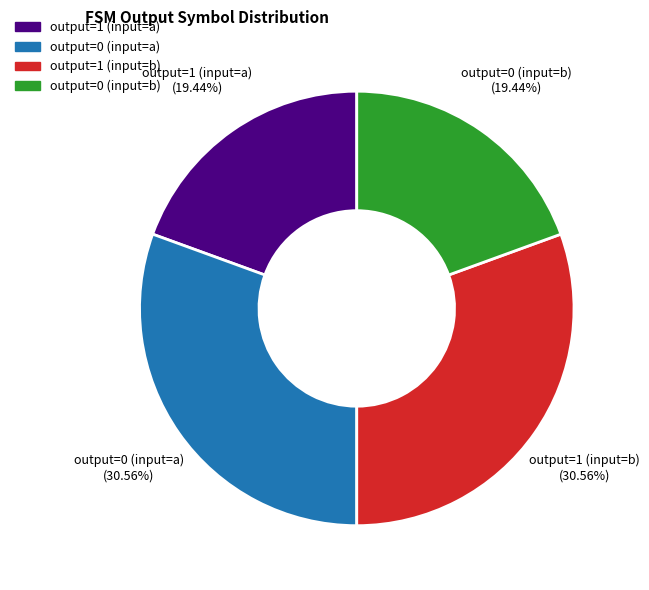

How many segments does this pie chart have?

4